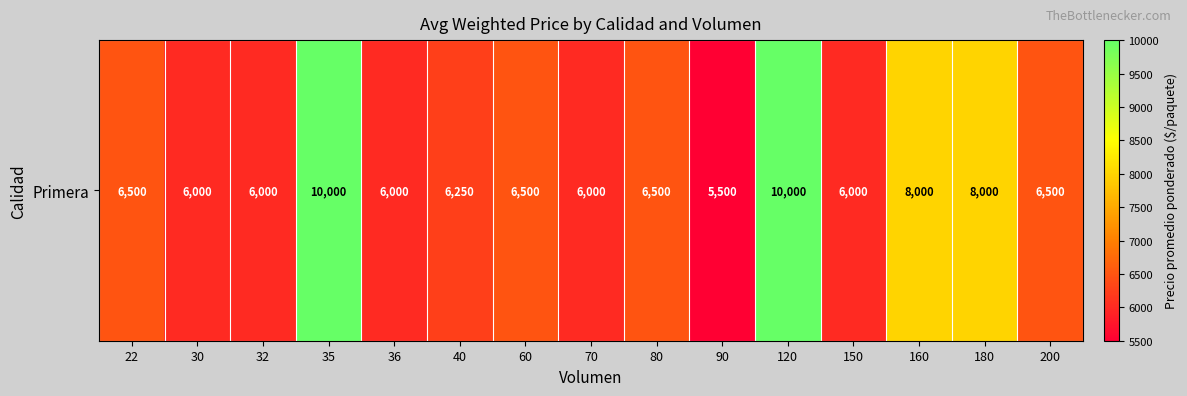

List the labels in order of value, largest first.

35, 120, 160, 180, 22, 60, 80, 200, 40, 30, 32, 36, 70, 150, 90